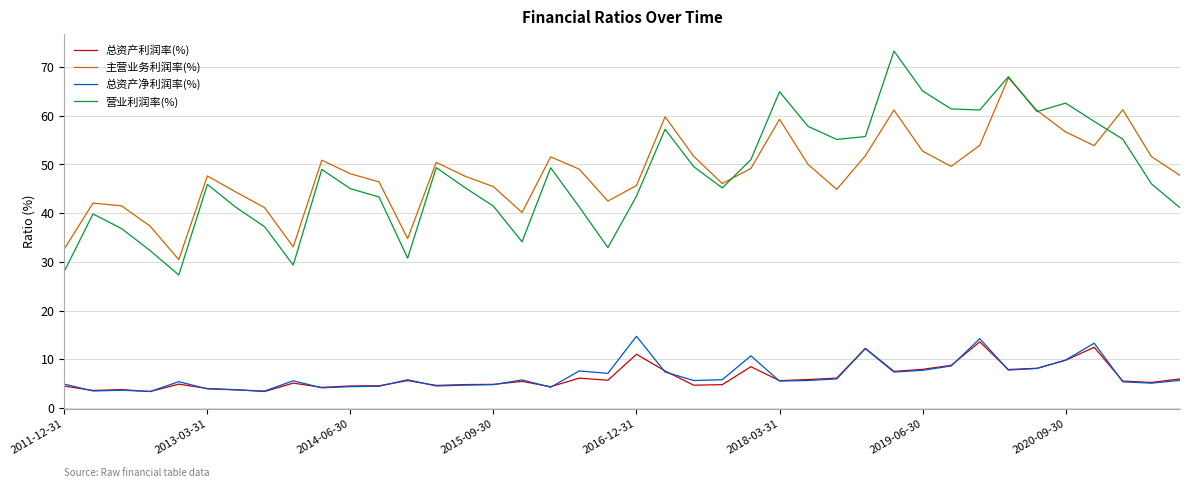

What is the highest value of the 主营业务利润率(%) series?

67.8